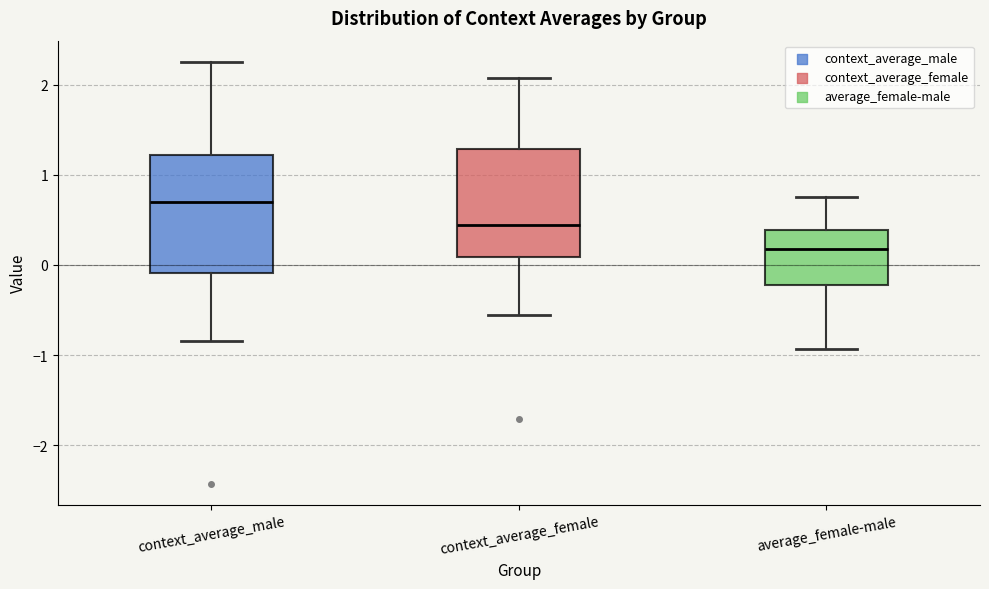

Reading left to right, transcribe this box plot: for each box, give where its median line is, the range the box spans, and where its two whiskers end, as read against the y-axis. The values are not printed on the chart, so give them approximately, as read against the axis.

context_average_male: median 0.7, box -0.1 to 1.2, whiskers -0.8 to 2.3
context_average_female: median 0.4, box 0.1 to 1.3, whiskers -0.6 to 2.1
average_female-male: median 0.2, box -0.2 to 0.4, whiskers -0.9 to 0.8